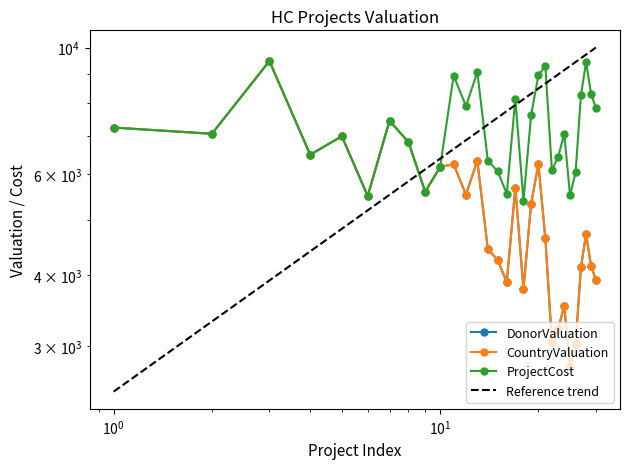

Rank the series by their maximum value, from lowest to highest.

DonorValuation, CountryValuation, ProjectCost